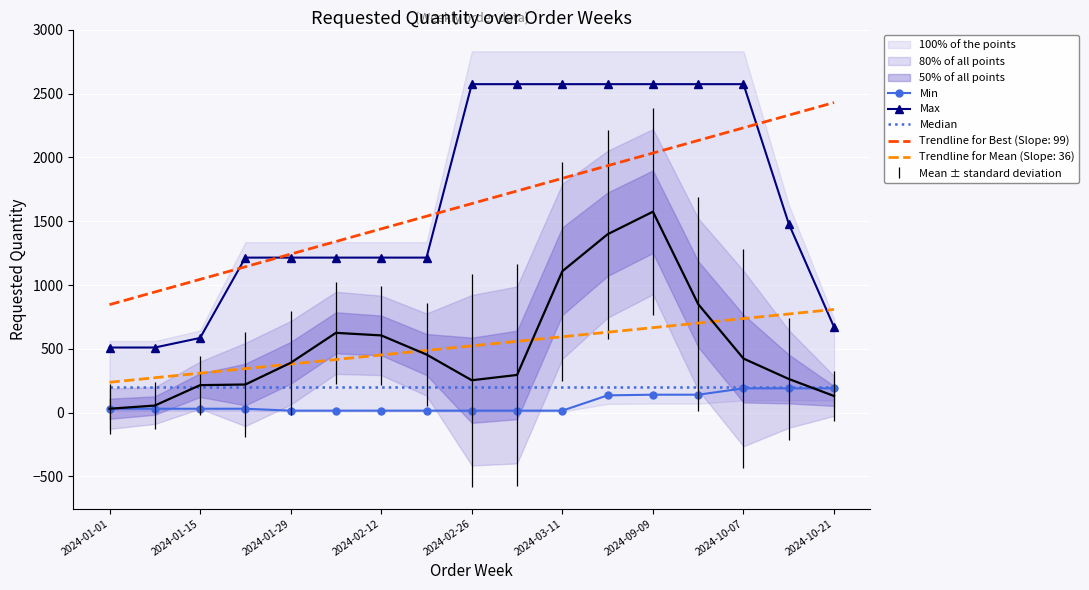

Which series has the largest range (max minus min)?

Max